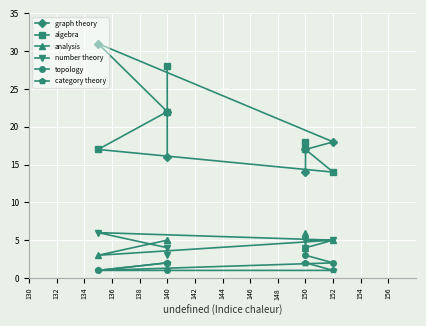

What is the highest value of the topology series?

4